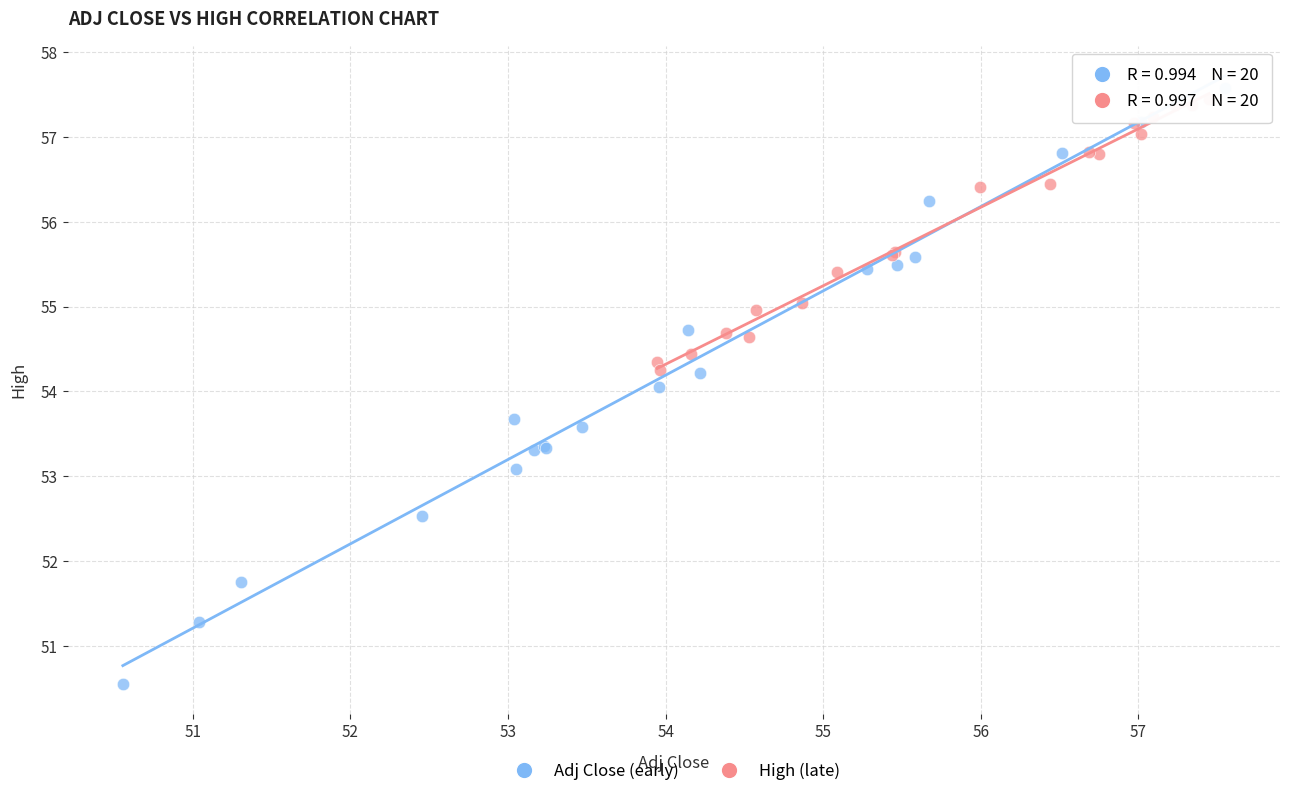

What are all the series names shown in the legend?

Adj Close (early), High (late)